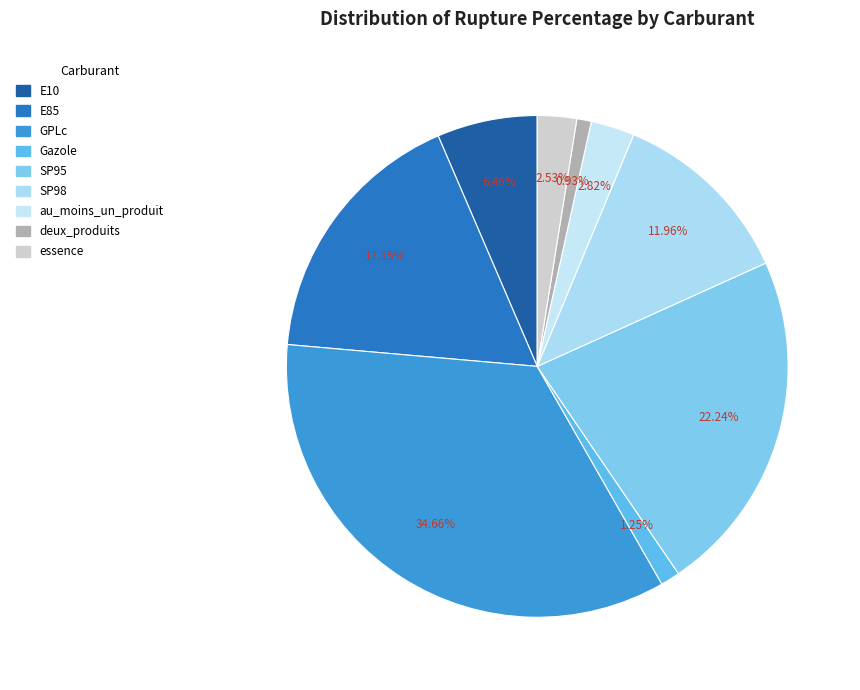

To the nearest percent, what portion does SP98 represent?

12%